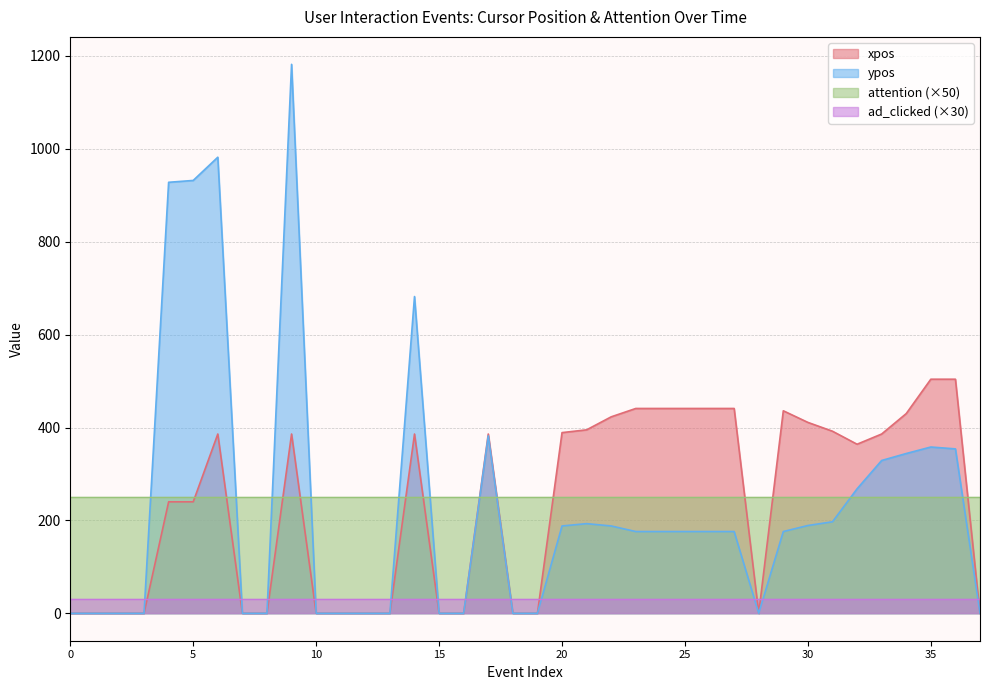

The ypos series shows 84 at 35. True or false?

False